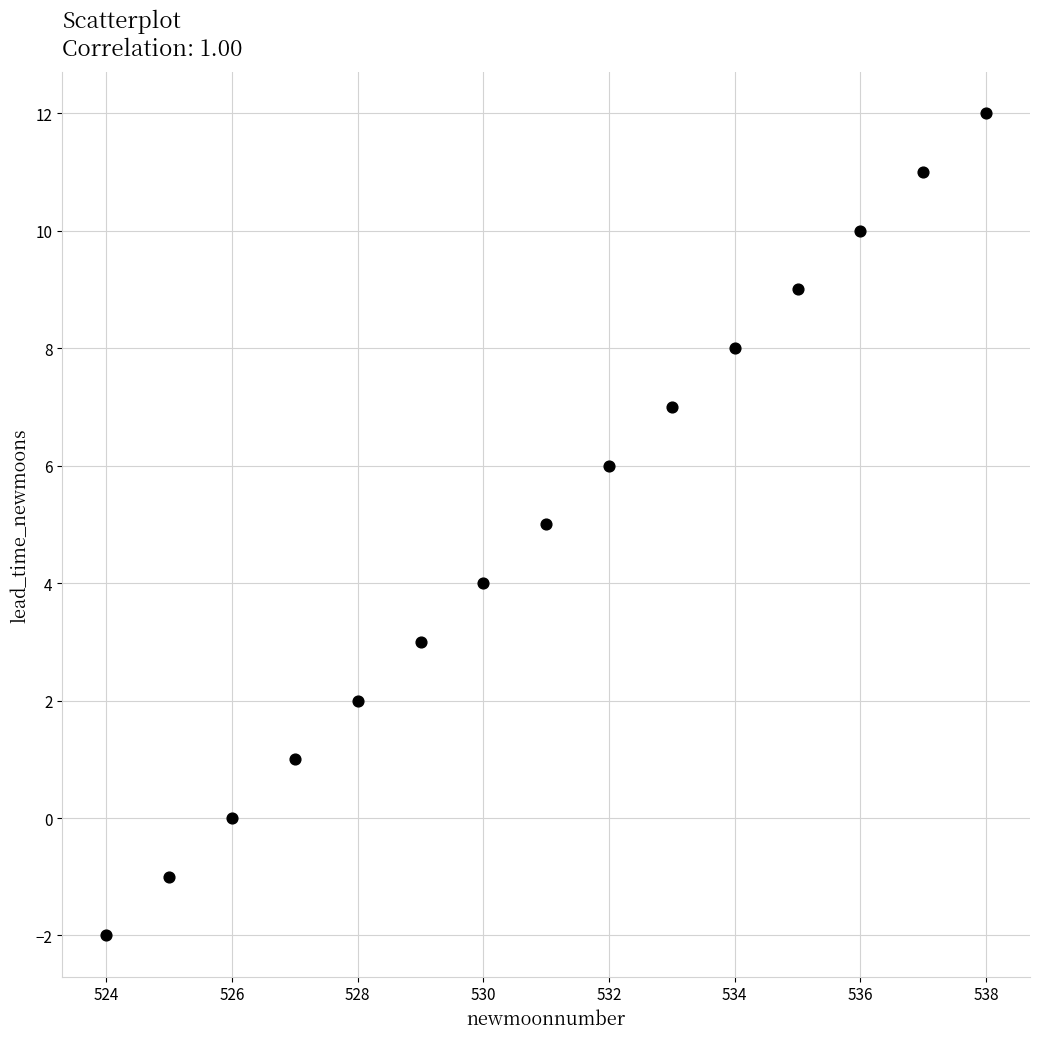

What is the range of Y values (max minus min)?

14